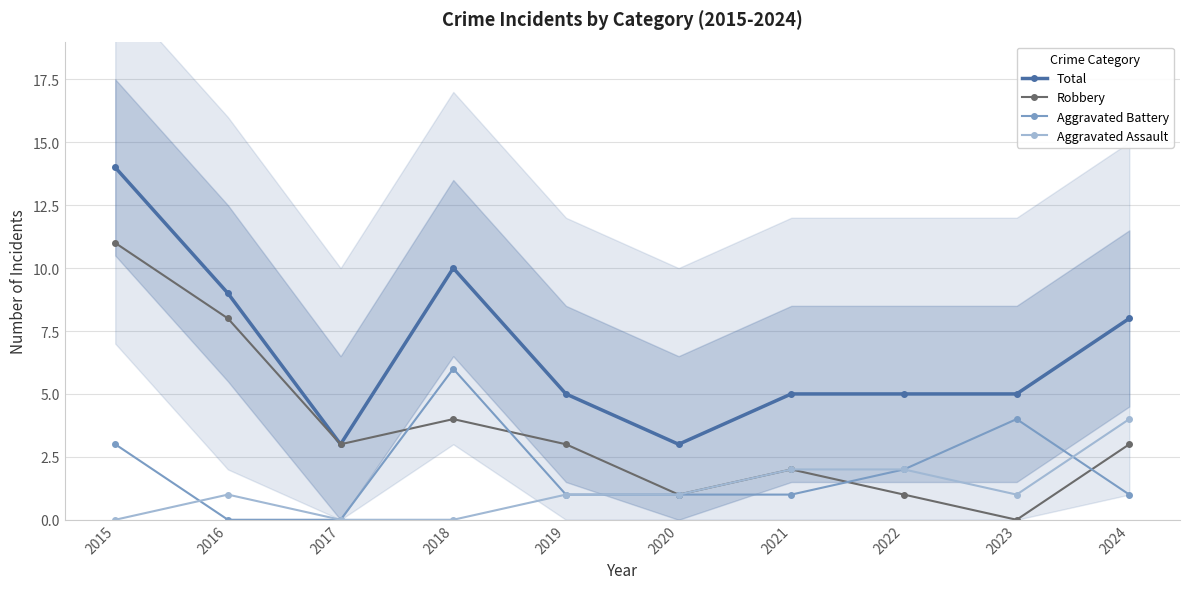

At which category is the sum across all series the highest?

2015